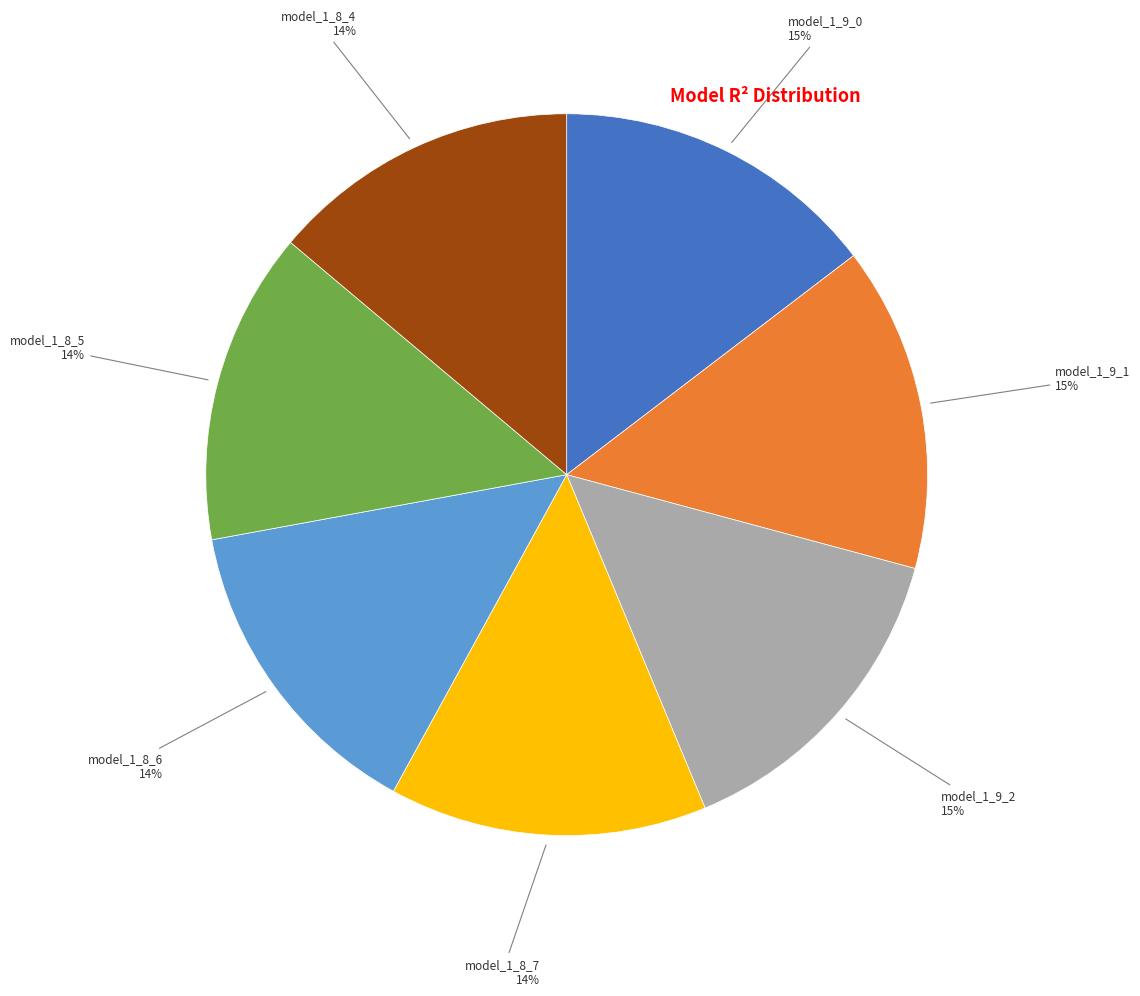

To the nearest percent, what is the average slice percentage?

14%